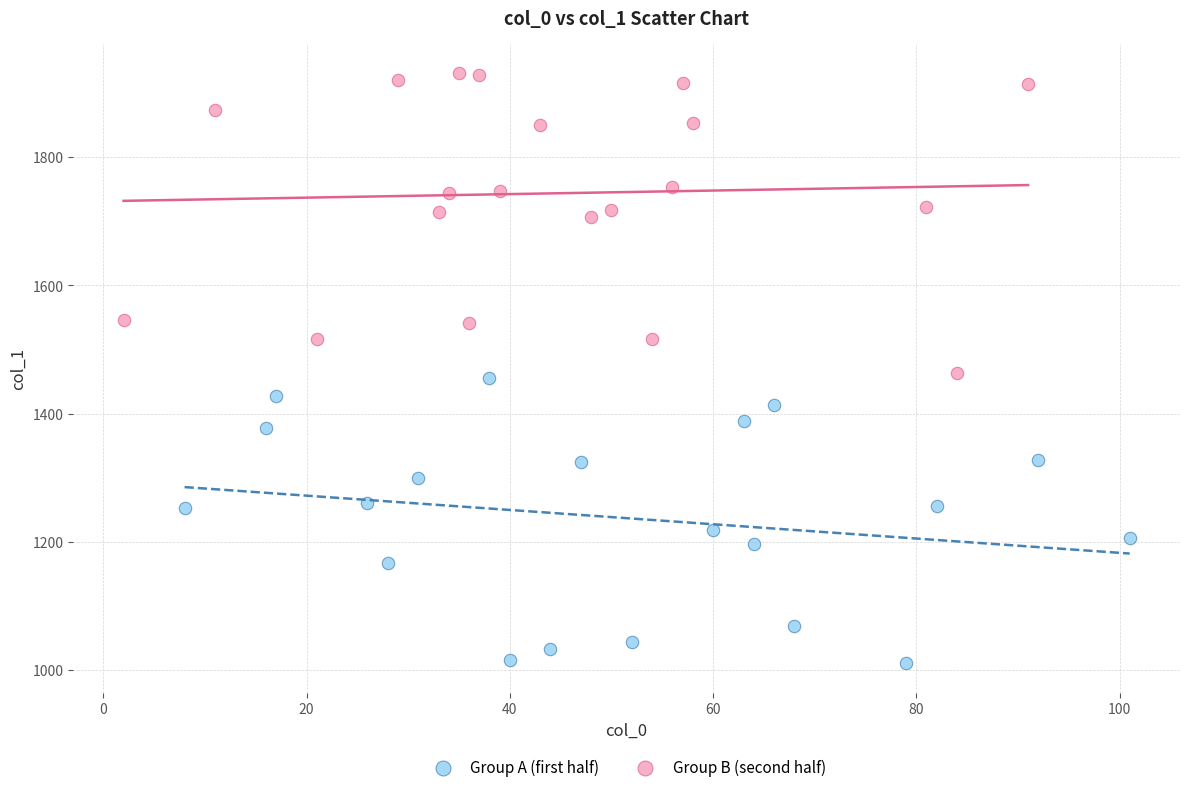

Which series has the largest Y range (max minus min)?

Group B (second half)